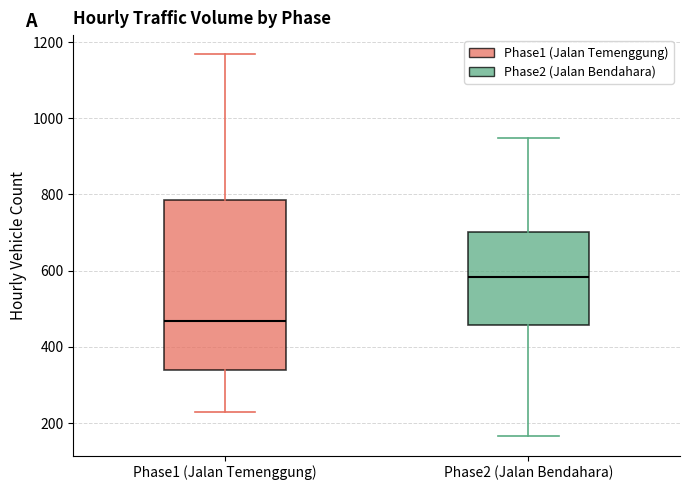

Where is the upper edge of the box for Phase1 (Jalan Temenggung) on the y-axis? The values are not printed on the chart, so give them approximately, as read against the axis.

780